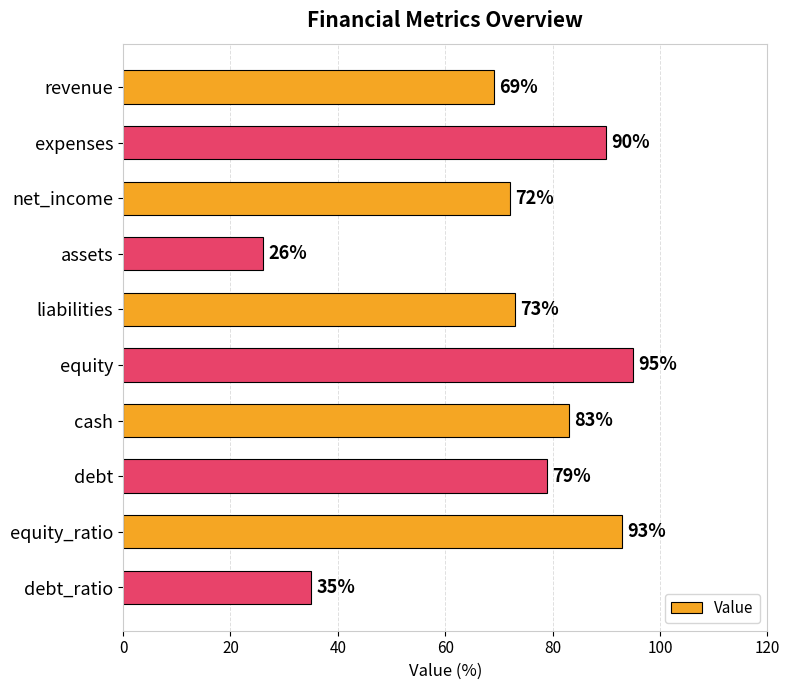

Is it true that the value at liabilities is 73?

True